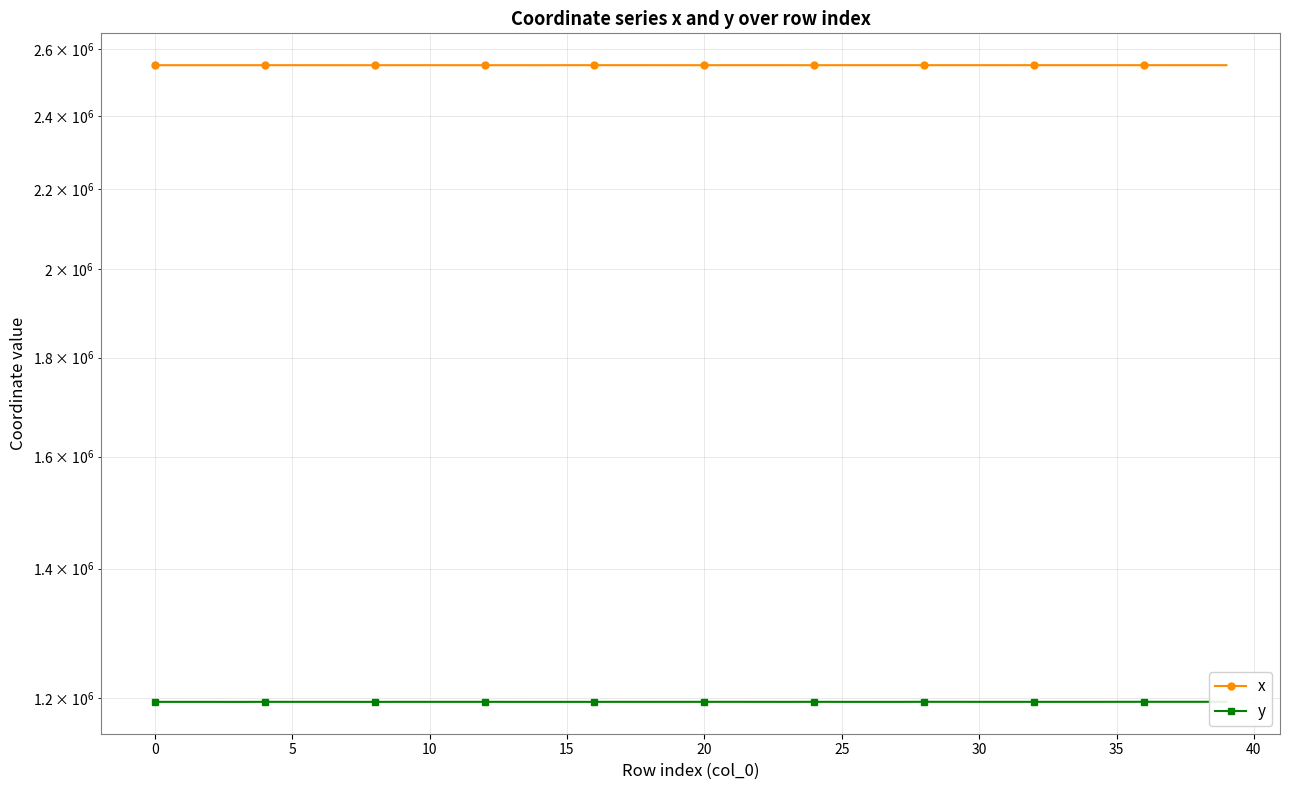

How many values in the x series exceed 2549853?

20